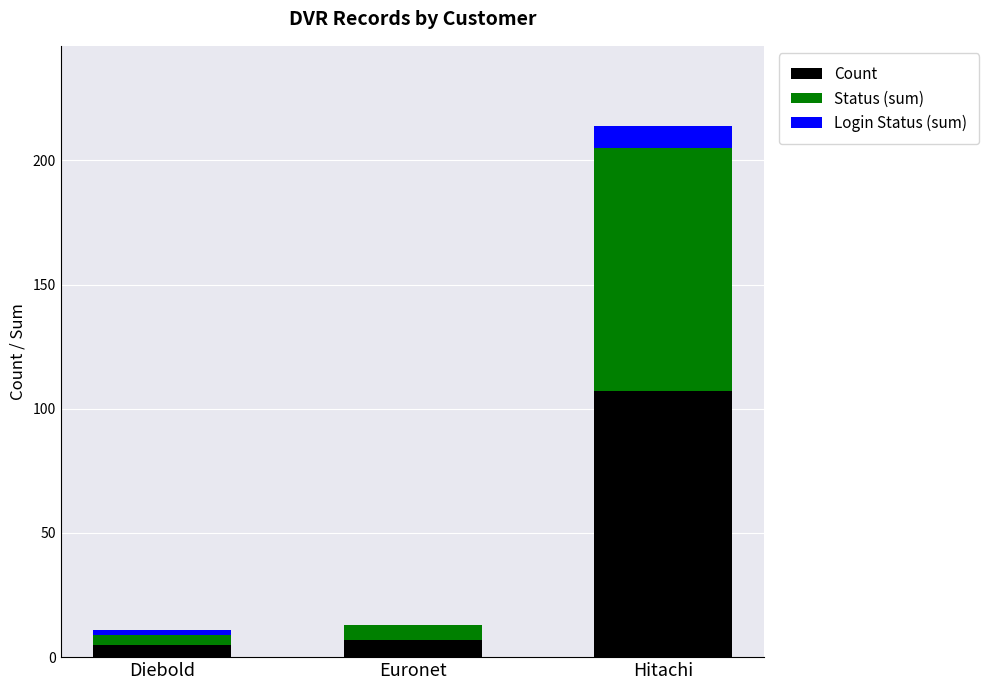

At which label is Count closest to 56?

Euronet